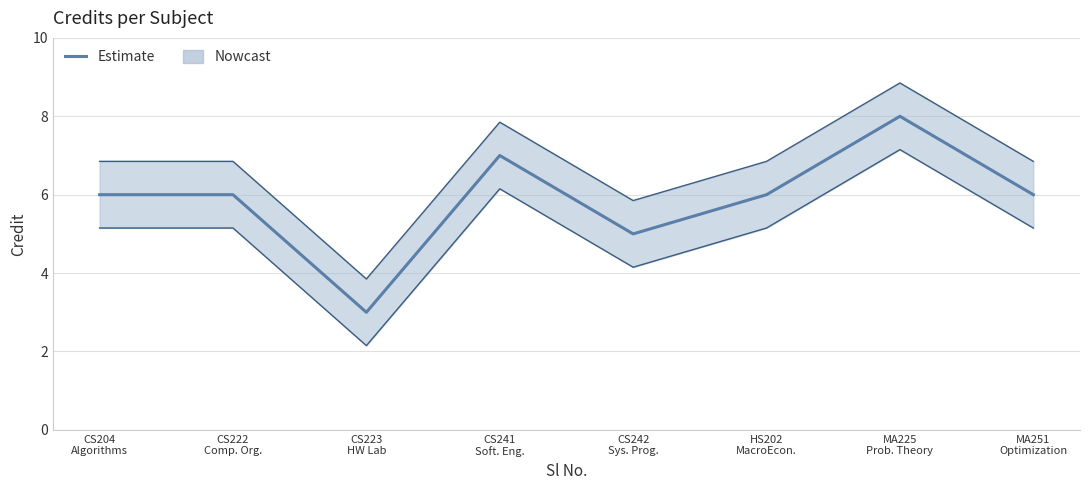

Rank the categories by value from lowest to highest.

CS223
HW Lab, CS242
Sys. Prog., CS204
Algorithms, CS222
Comp. Org., HS202
MacroEcon., MA251
Optimization, CS241
Soft. Eng., MA225
Prob. Theory